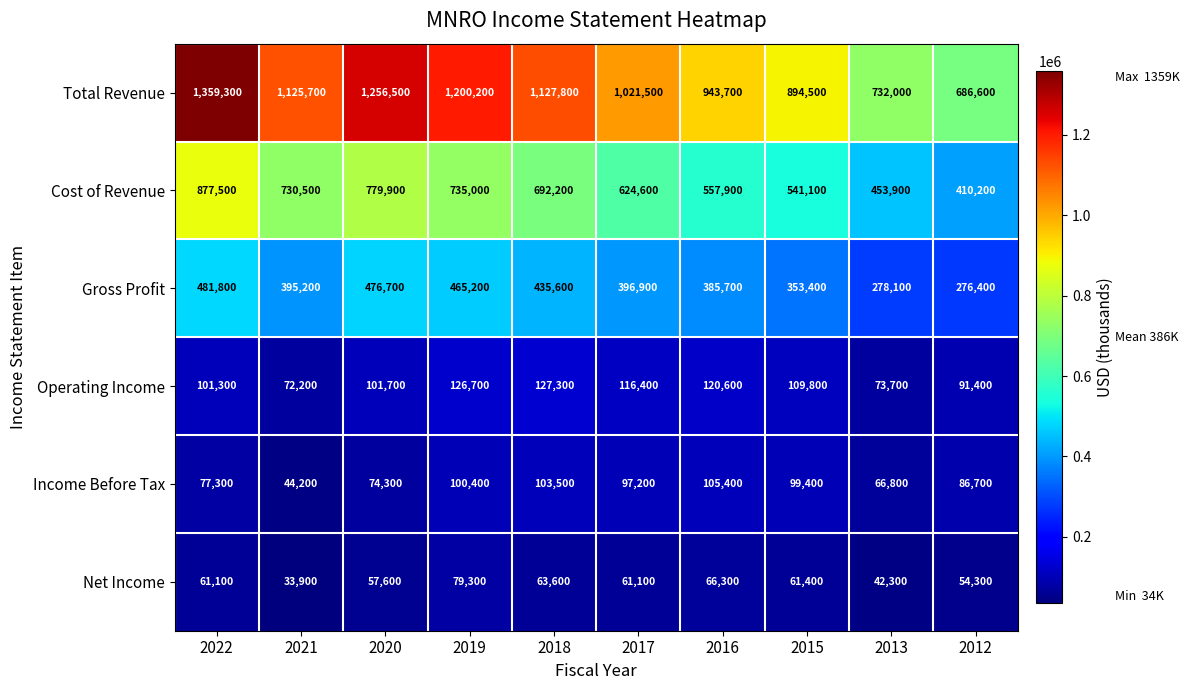

What is the difference between the maximum and minimum values in the Income Before Tax series?

61200